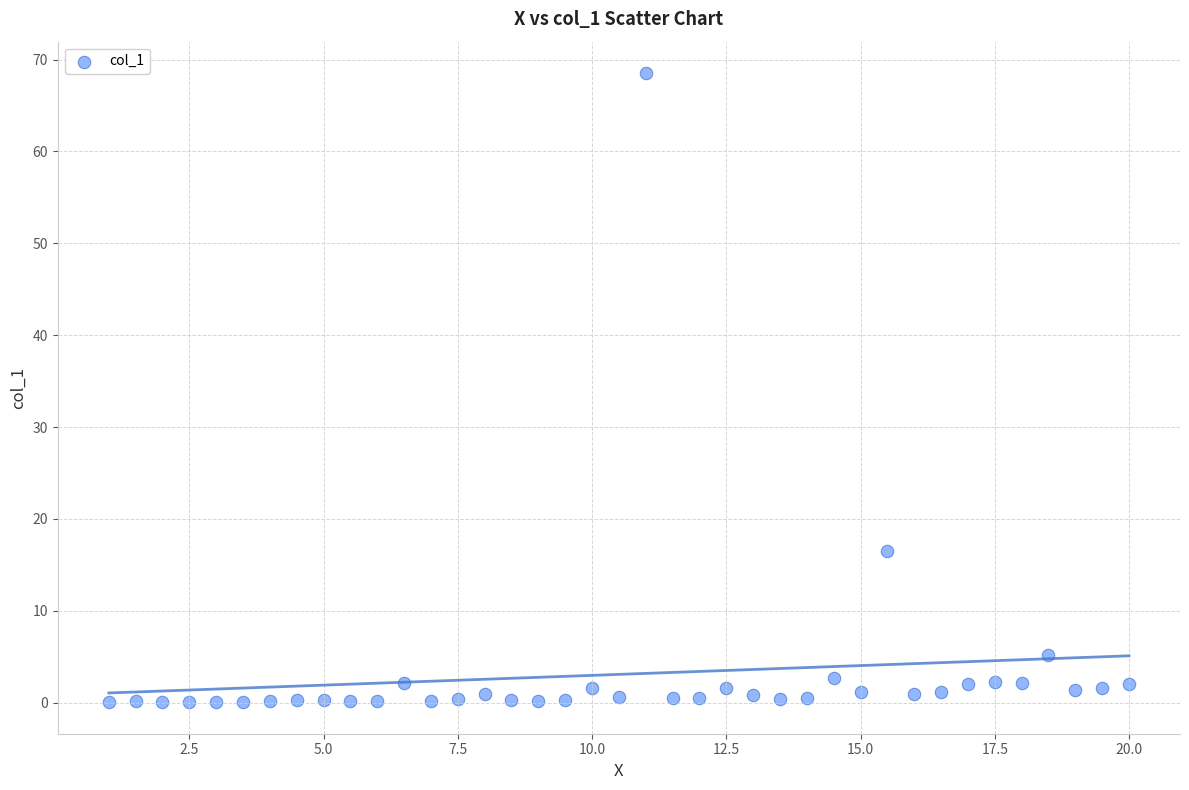

What Y value in the scatter plot is closest to 34?

16.5